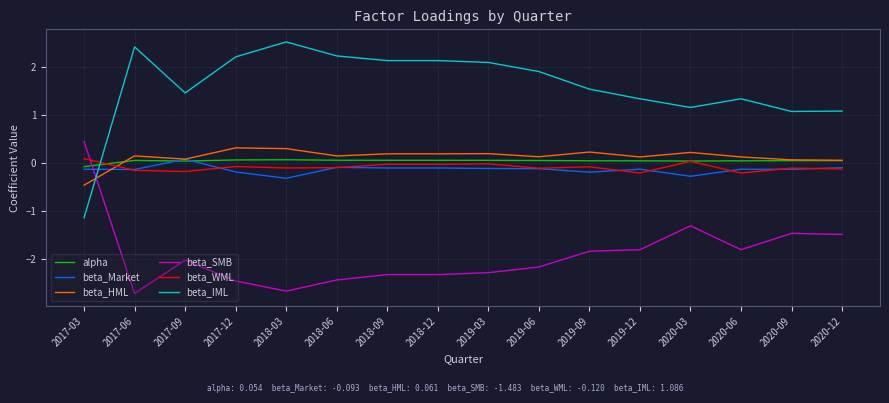

What is the sum of all beta_HML values?

2.1